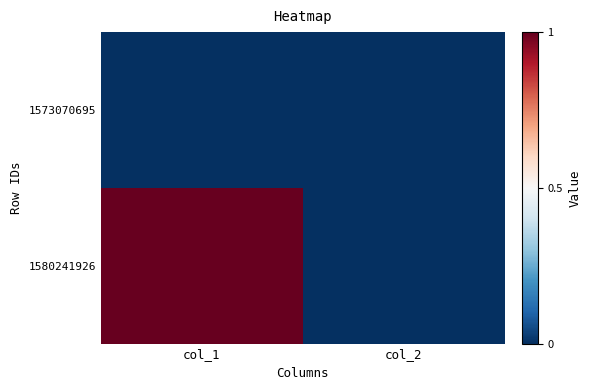

How many distinct data groups are displayed?

2